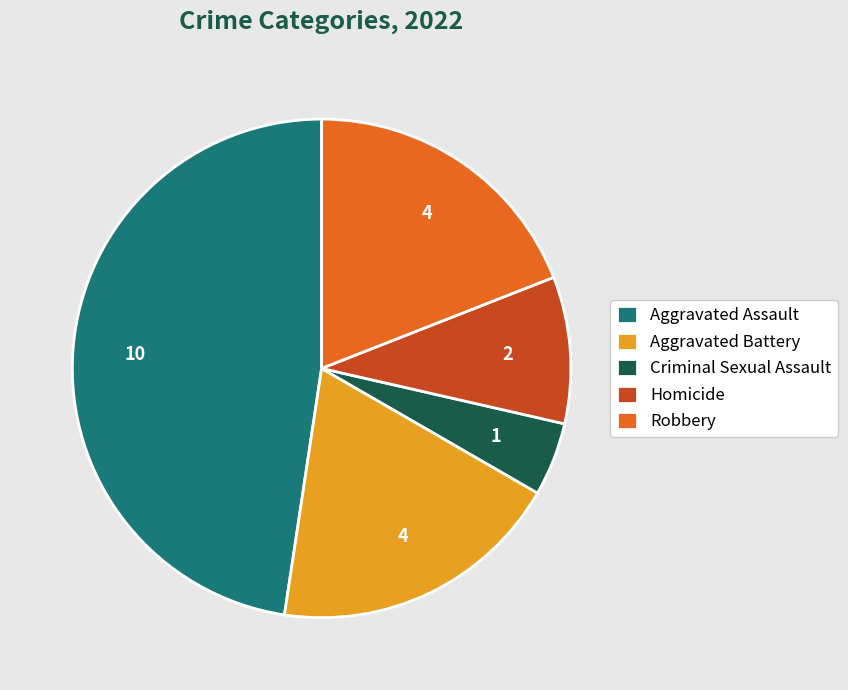

Is there a majority slice in this chart?

No